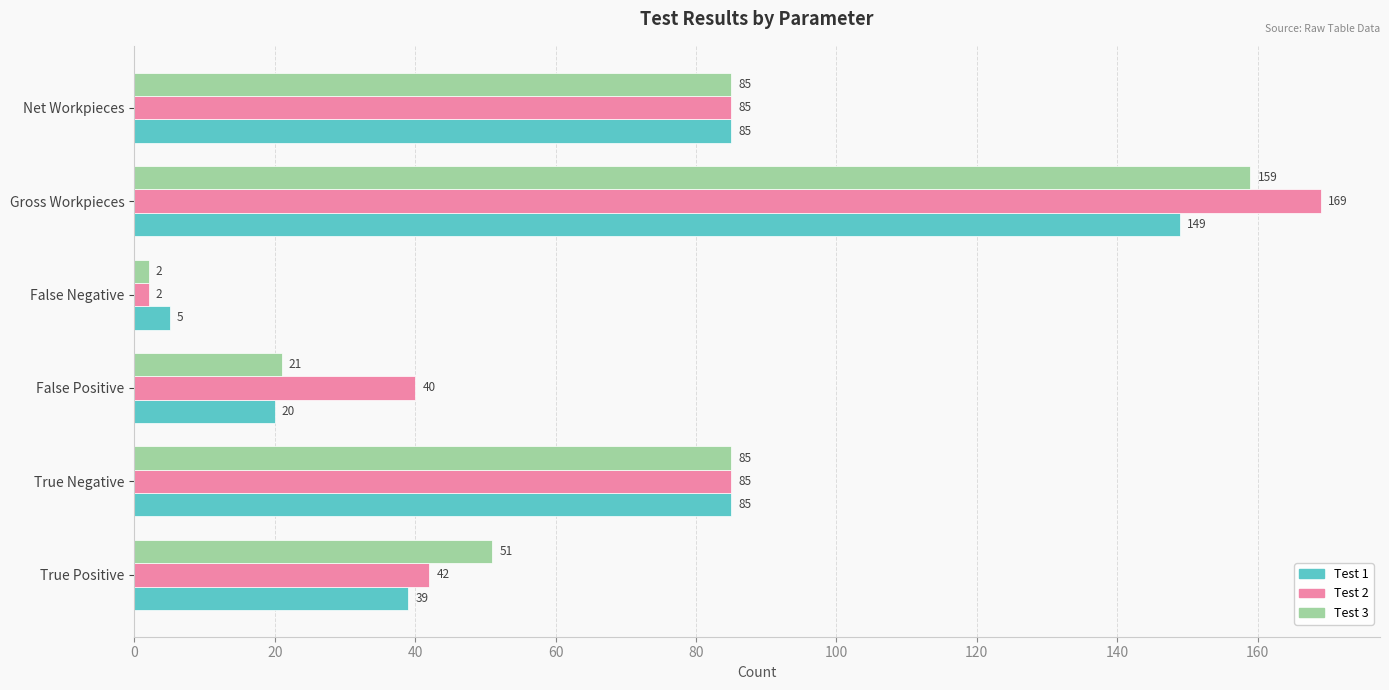

True or false: Test 3 has a value of 51 at True Positive.

True